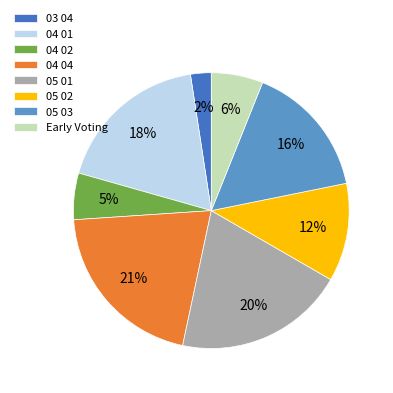

To the nearest percent, what portion does 05 02 represent?

12%